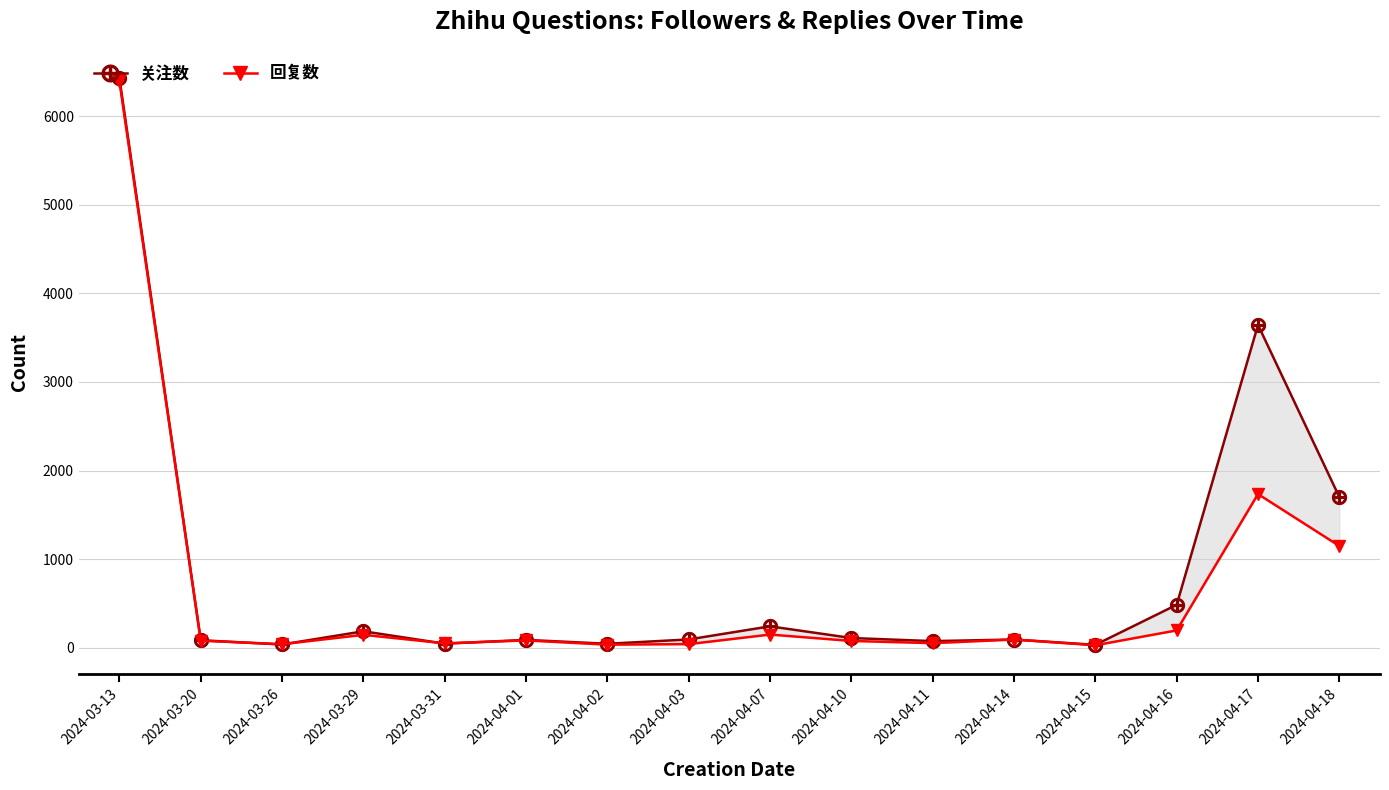

True or false: 关注数 and 回复数 cross at least once.

True